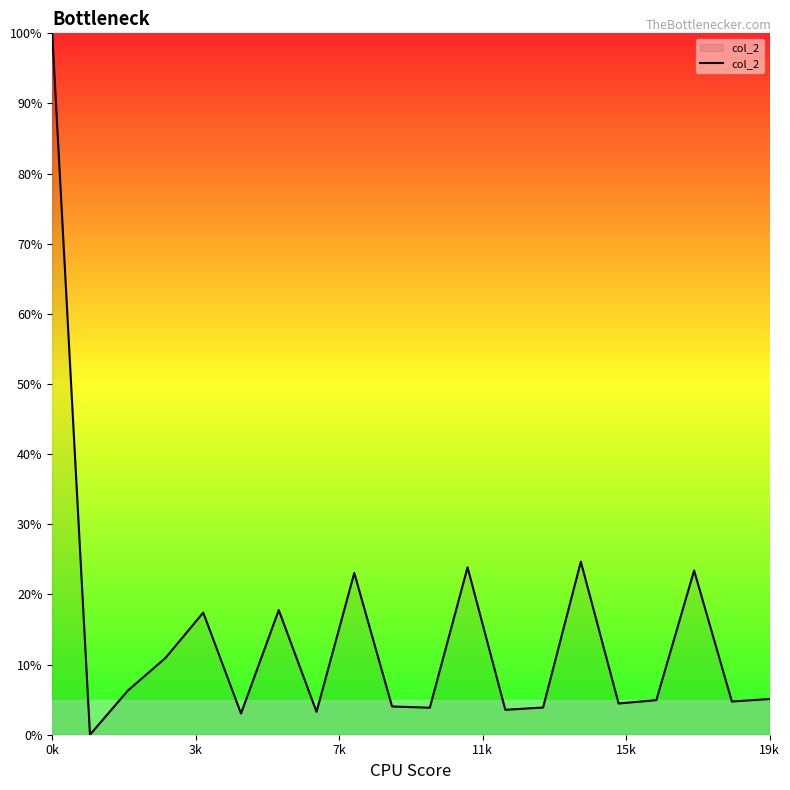

What is the difference between the maximum and minimum values?

100.0